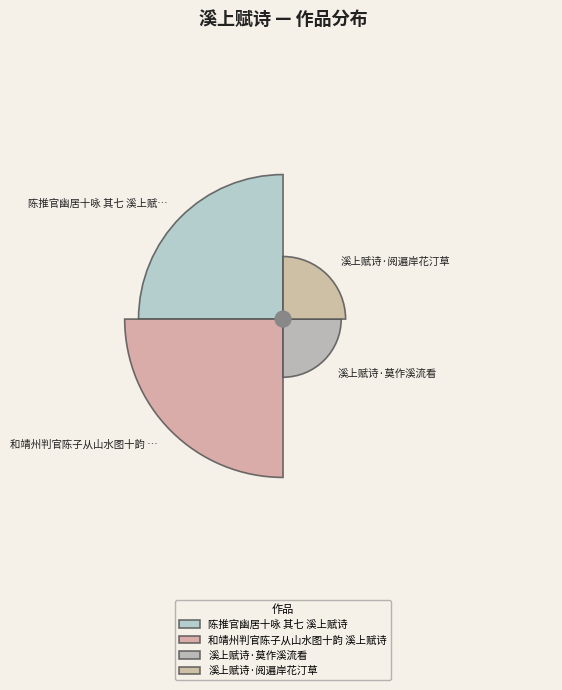

How many slices are in this pie chart?

4